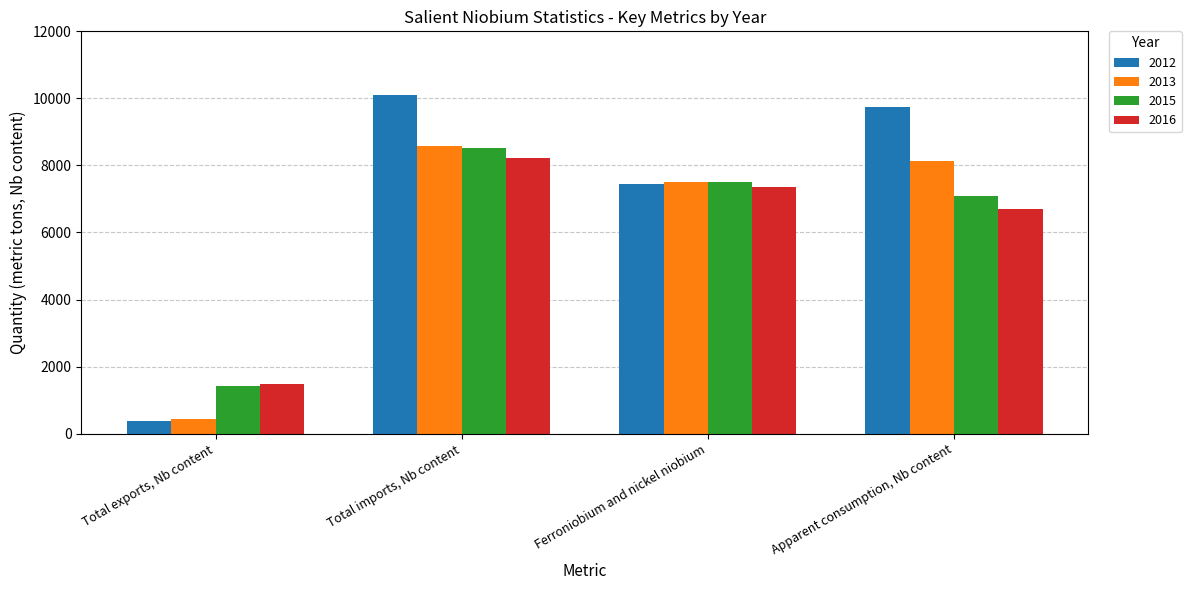

Which series changed the most between Total imports, Nb content and Apparent consumption, Nb content?

2016